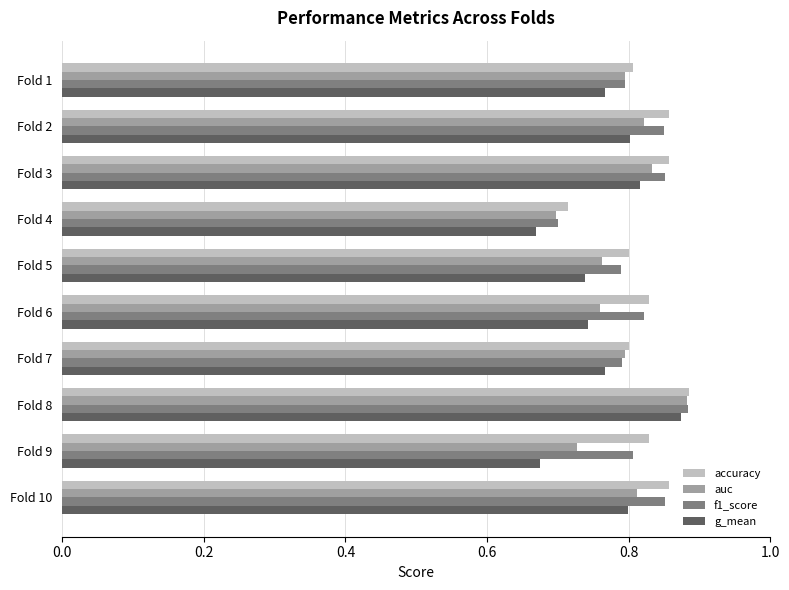

At which category does the chart reach its peak across all series?

Fold 8